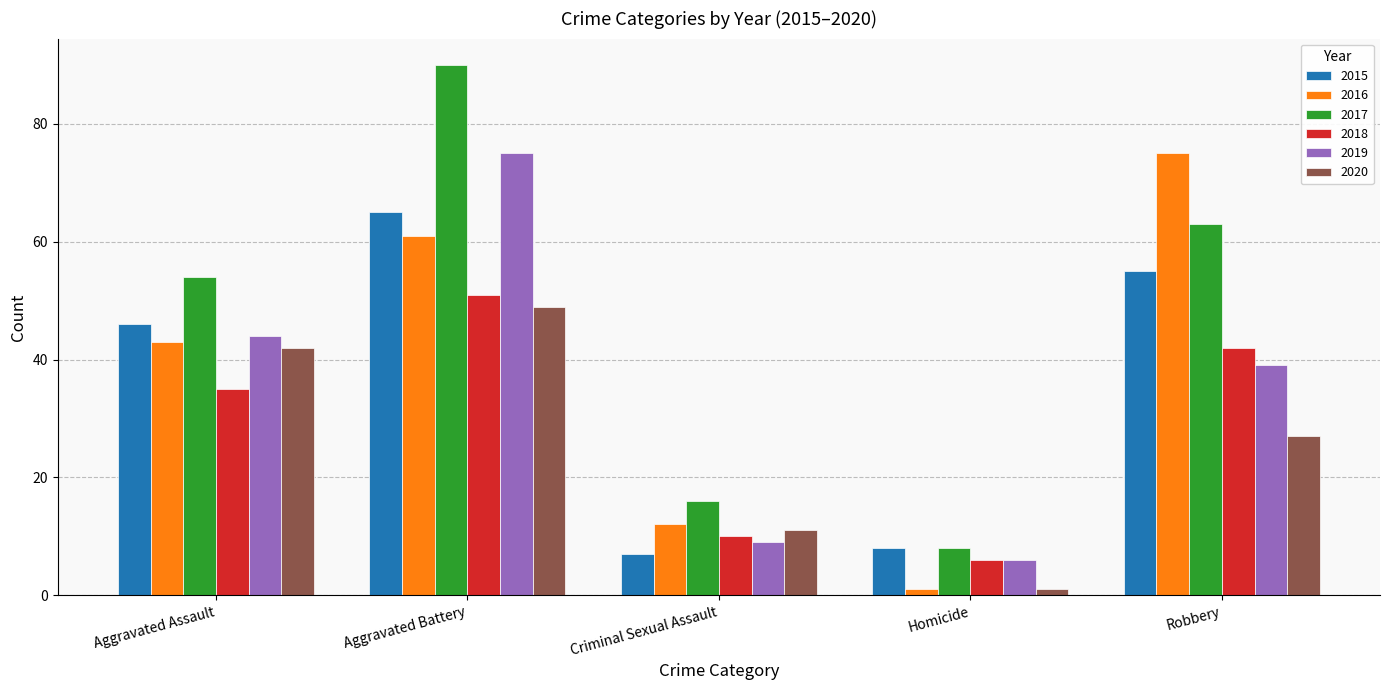

What position from the left is Aggravated Assault?

1